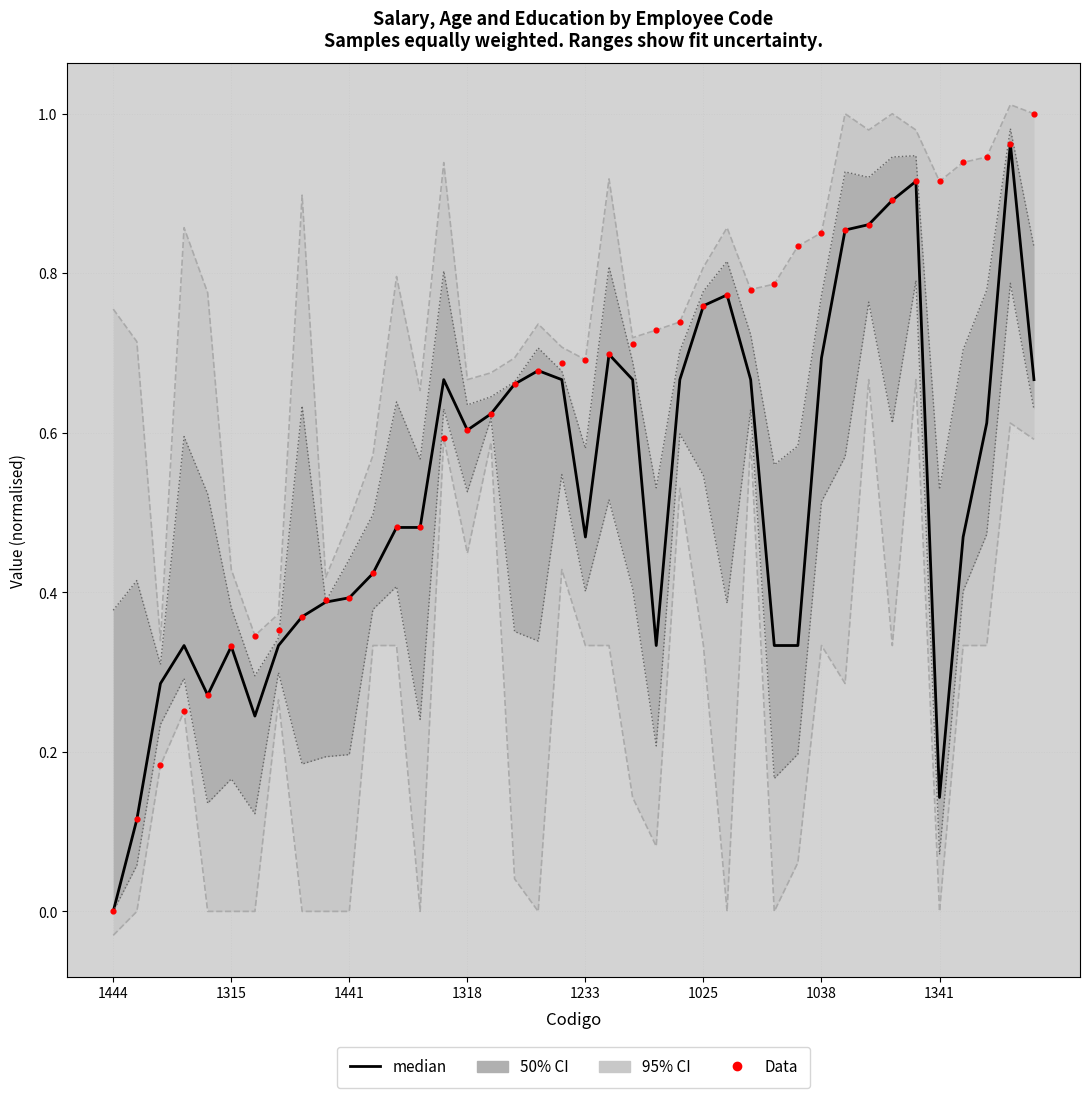

Which series has the largest total across all categories?

Data